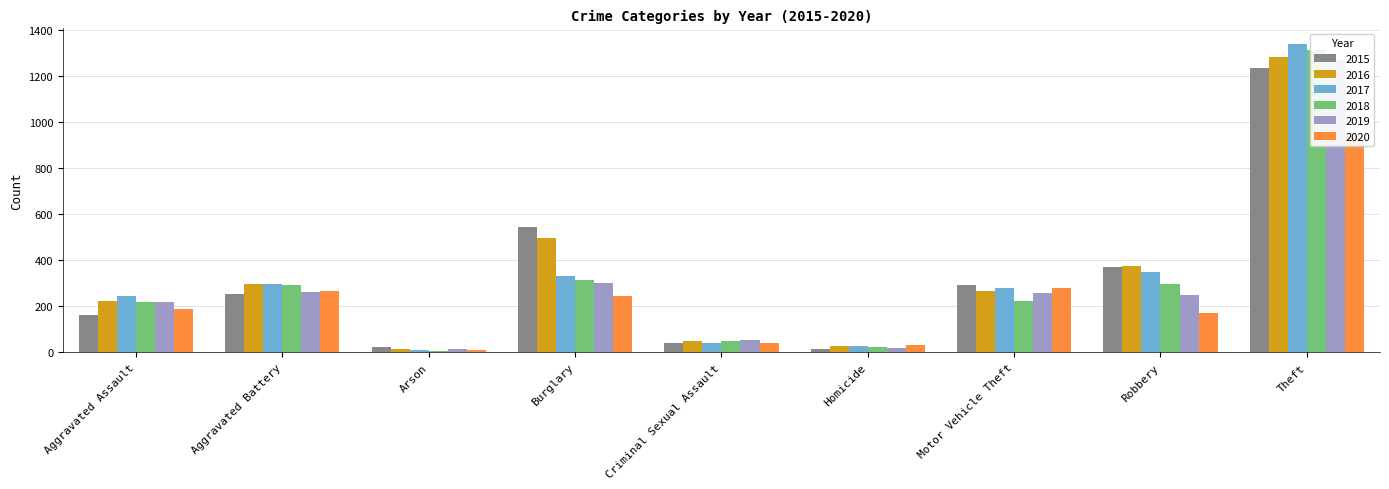

What is the difference between the 2018 values at Motor Vehicle Theft and Homicide?

200